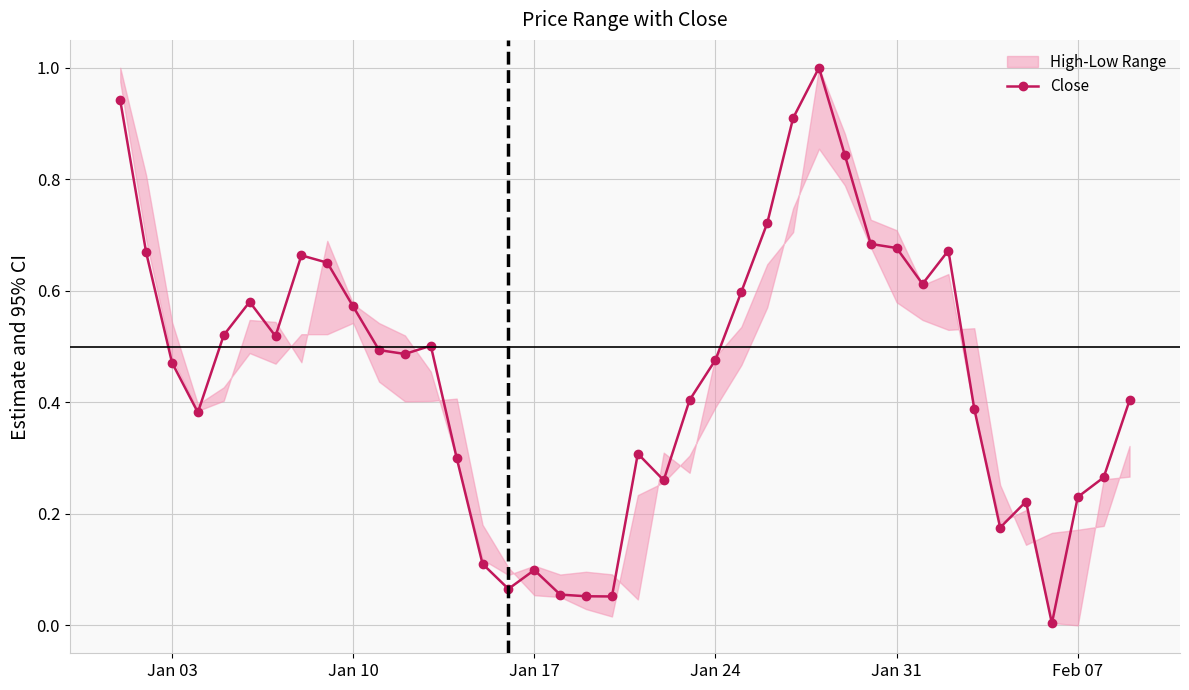

True or false: Close has more than 1 points higher than both neighbors.

True